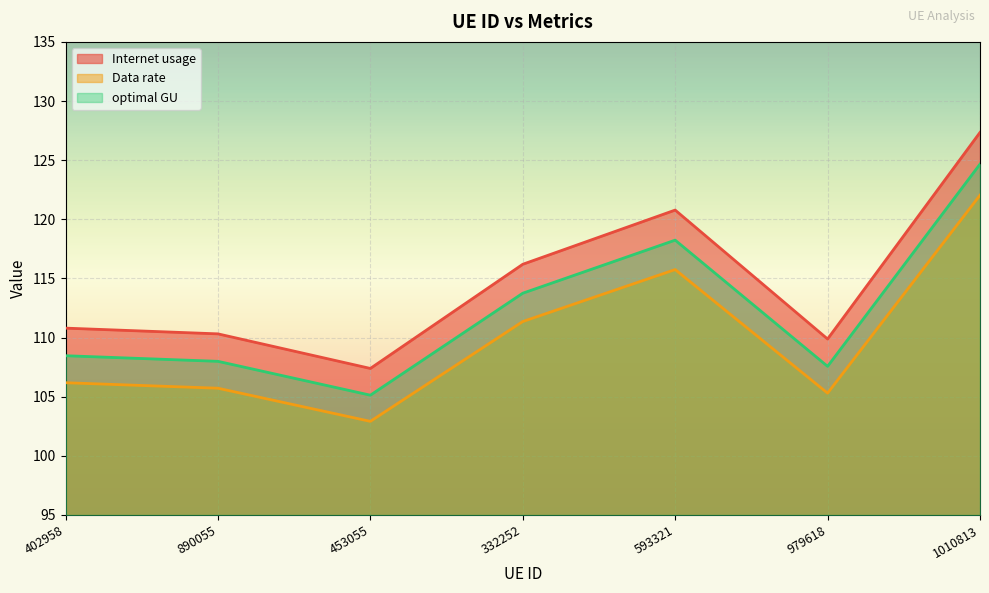

What is the value of the optimal GU point at the 3rd from the left?

105.1